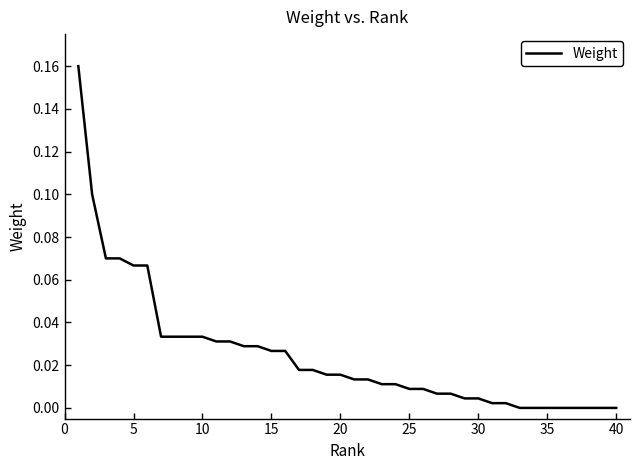

How many lines are shown in the chart?

1